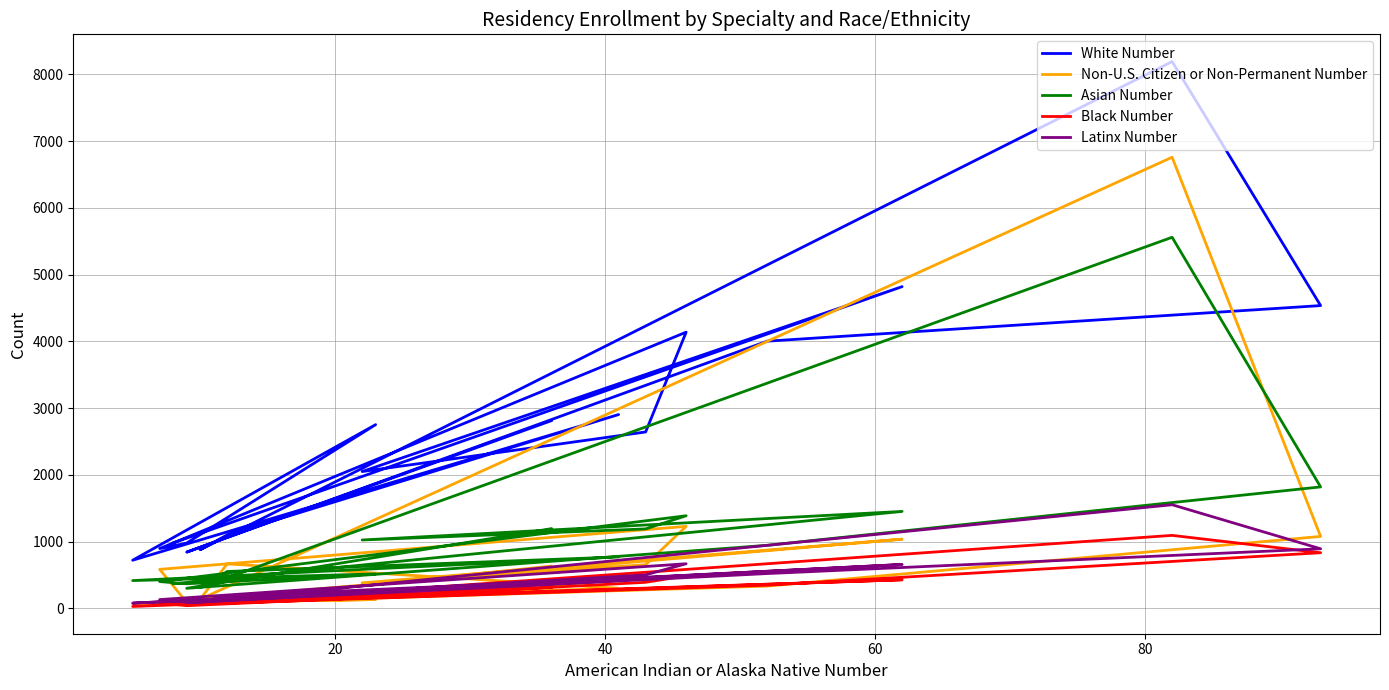

Is the value of White Number at 15 greater than the value of Asian Number at 100?

Yes